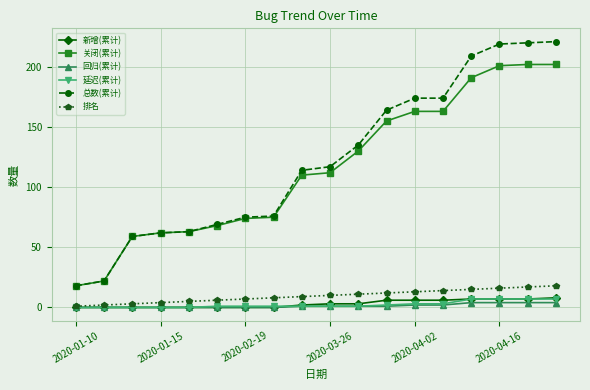

True or false: 关闭(累计) and 延迟(累计) cross at least once.

False